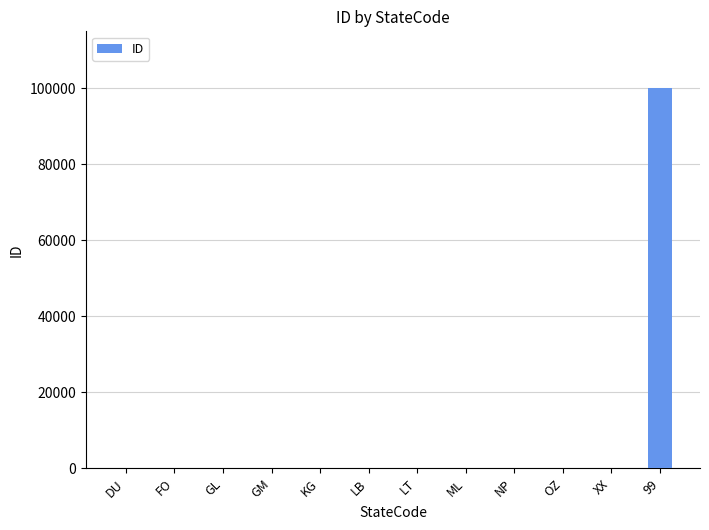

What is the change in value from GM to NP?

+9